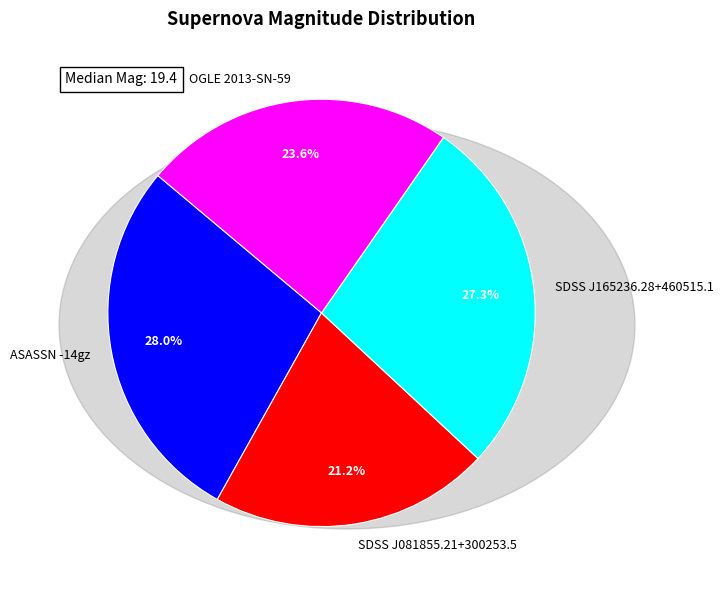

Which has a higher value, SDSS J081855.21+300253.5 or OGLE 2013-SN-59?

OGLE 2013-SN-59